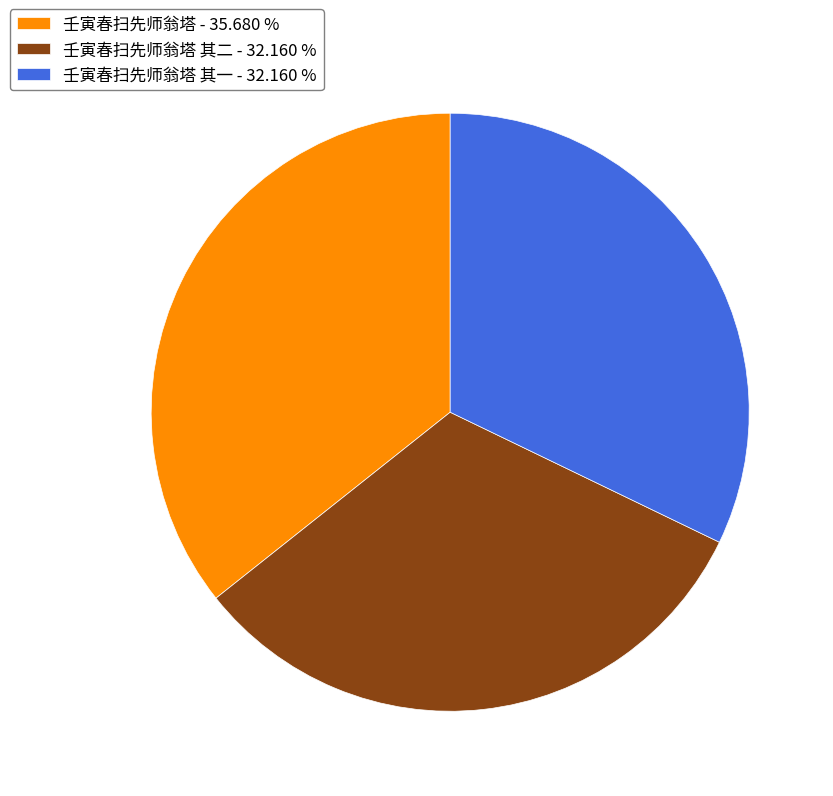

Which slice is the largest?

壬寅春扫先师翁塔 - 35.680 %